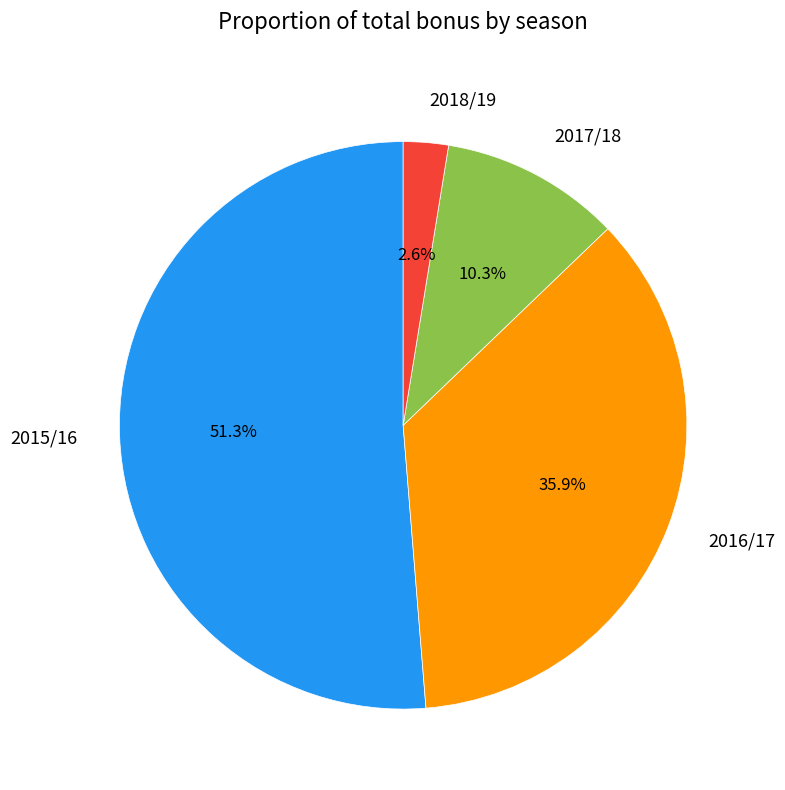

How many slices are in this pie chart?

4